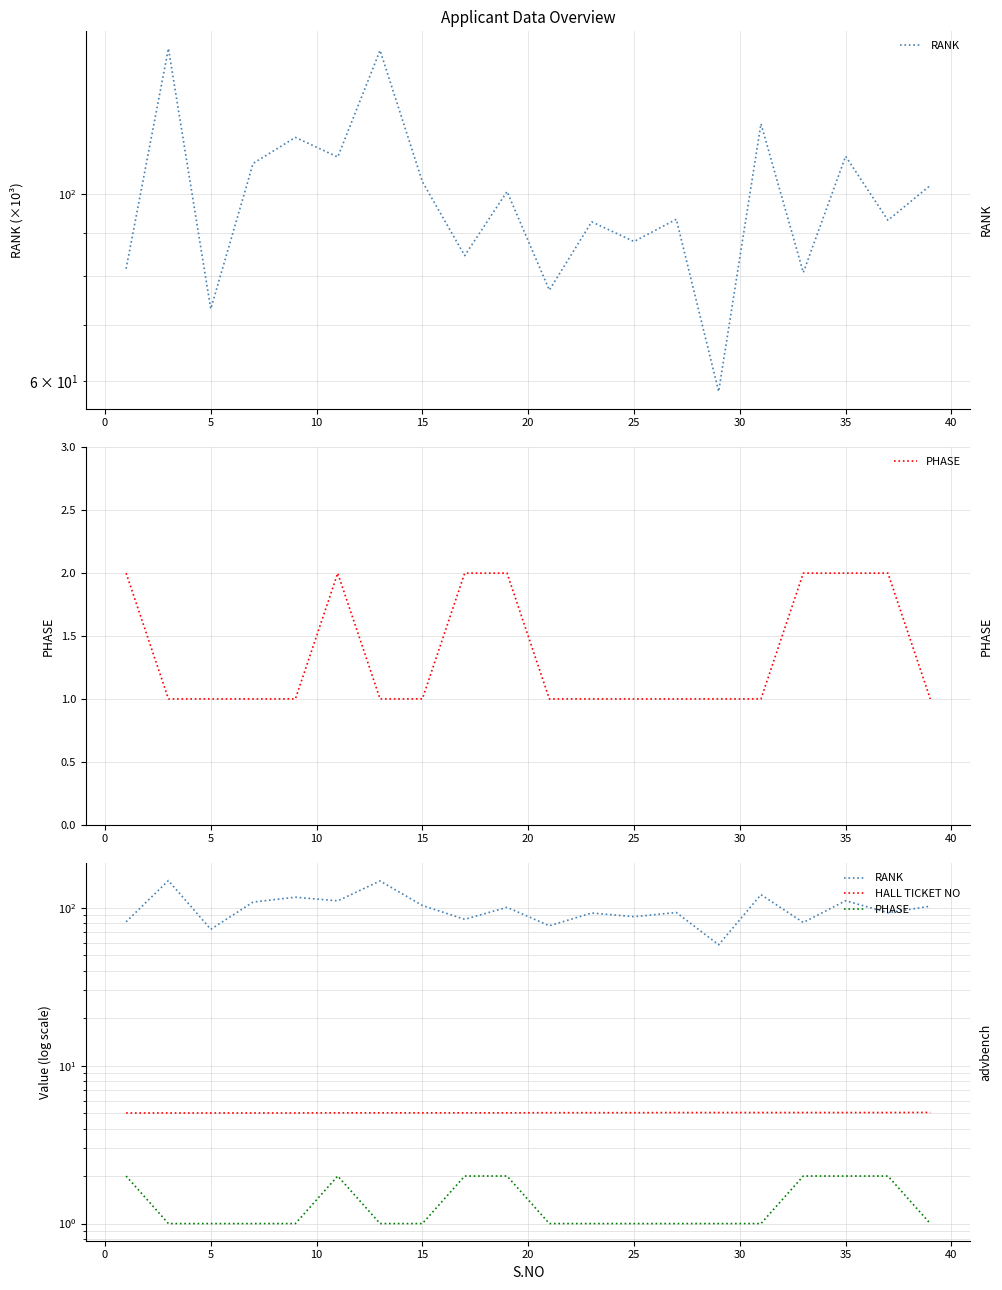

True or false: HALL TICKET NO has more than 2 interior local peaks.

False